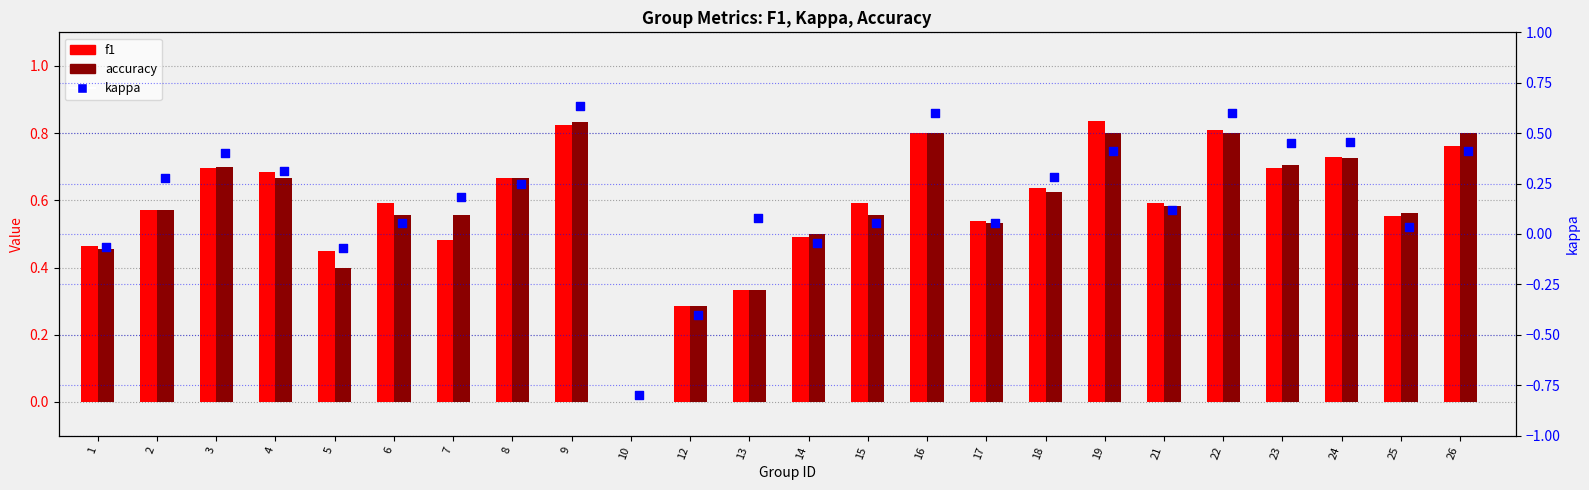

What is the total value across all series at 26?

2.0